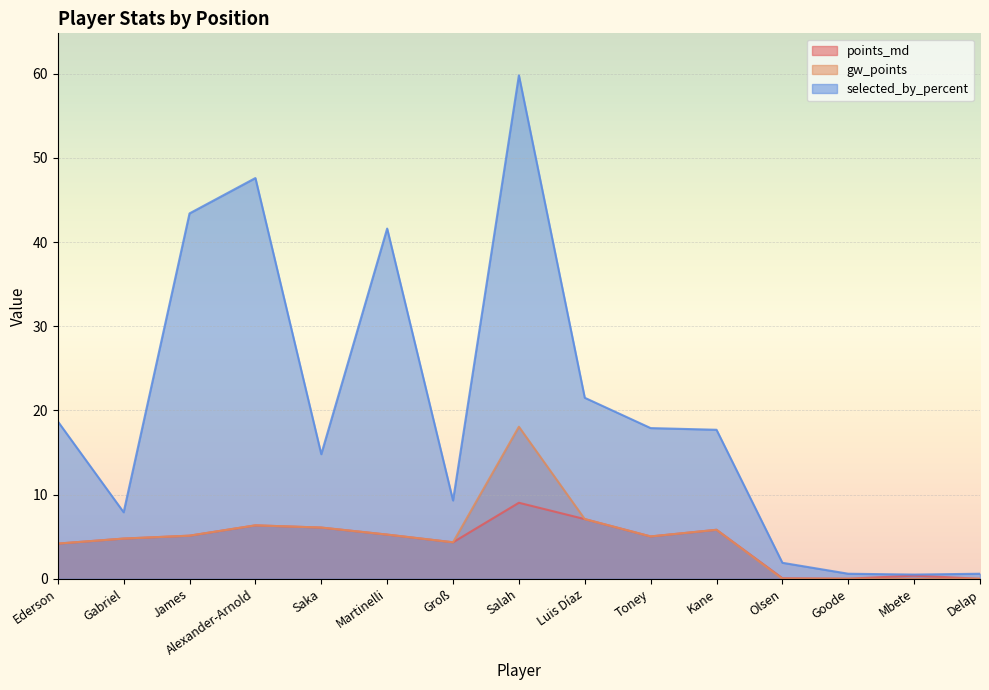

True or false: selected_by_percent and points_md intersect in this chart.

False